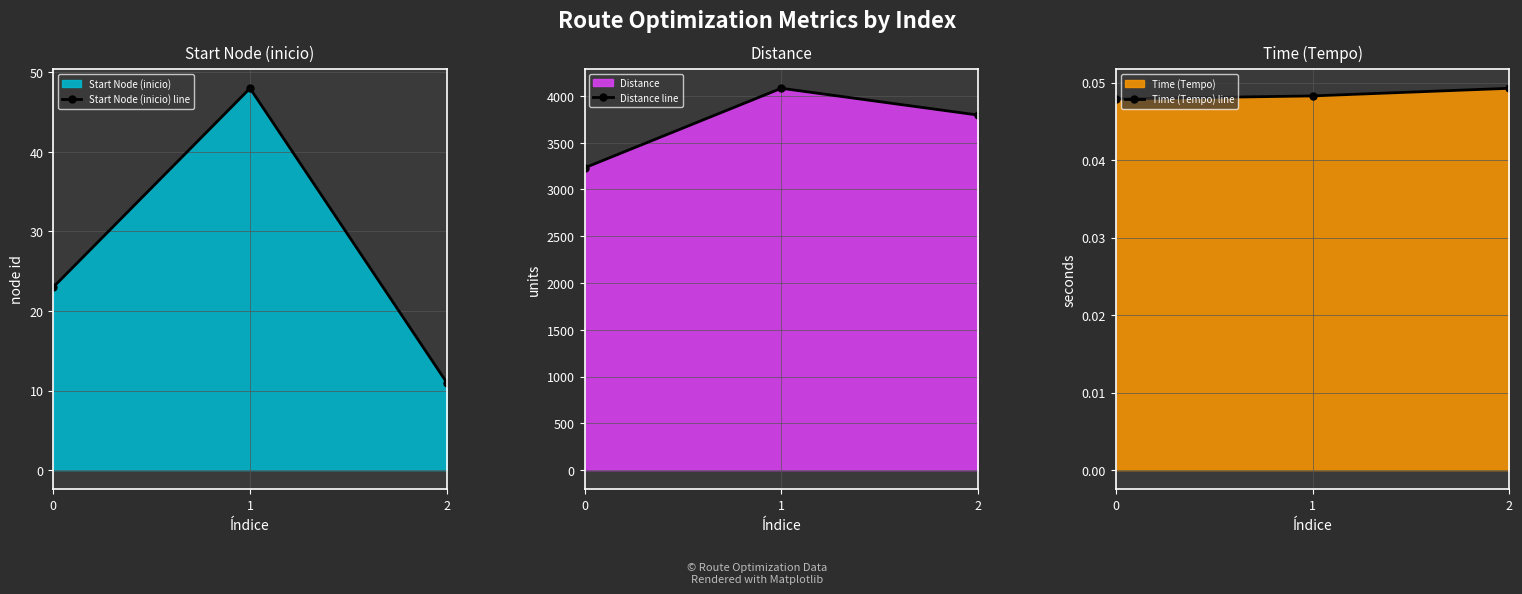

Which category has the highest value in the Distance line series?

1